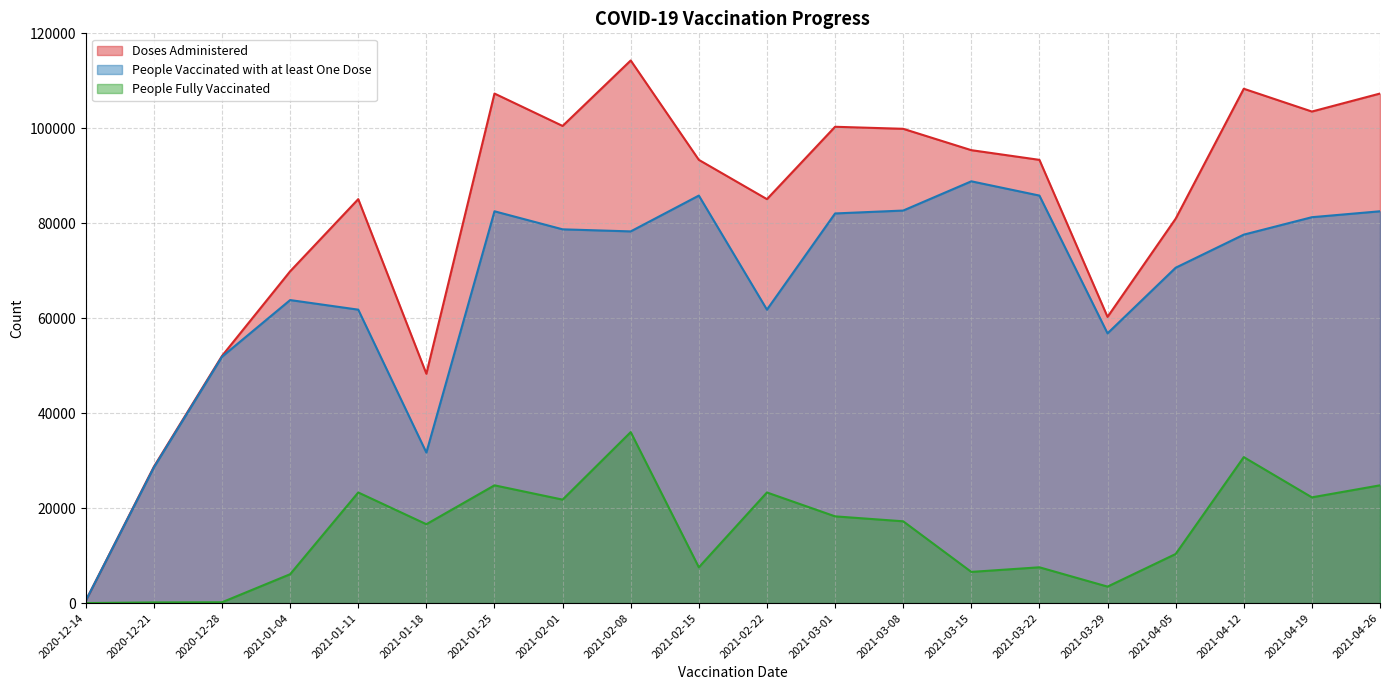

How many lines are shown in the chart?

3